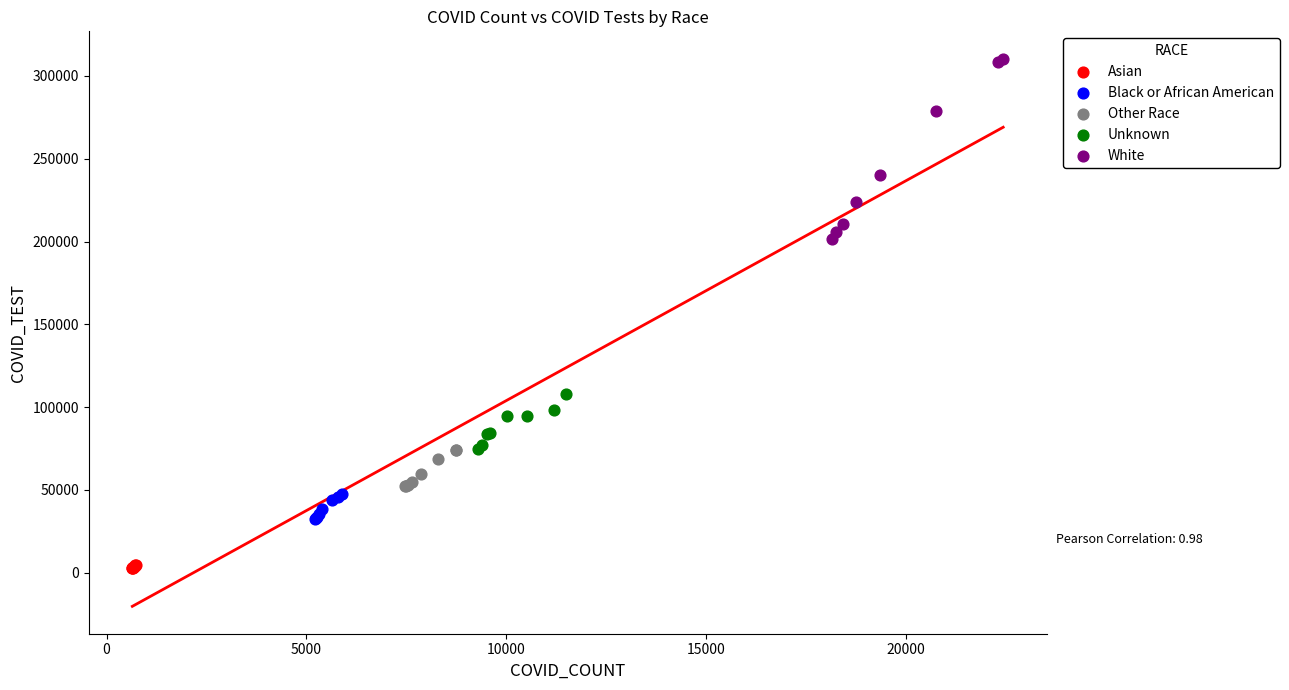

Which series reaches the minimum Y coordinate?

Asian